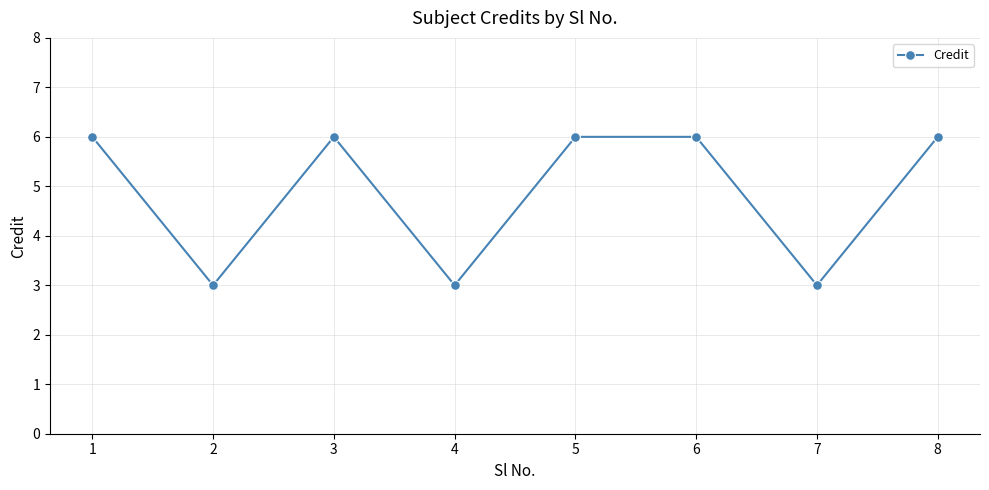

Approximately how many times larger is the value at 1 compared to 2?

2.0